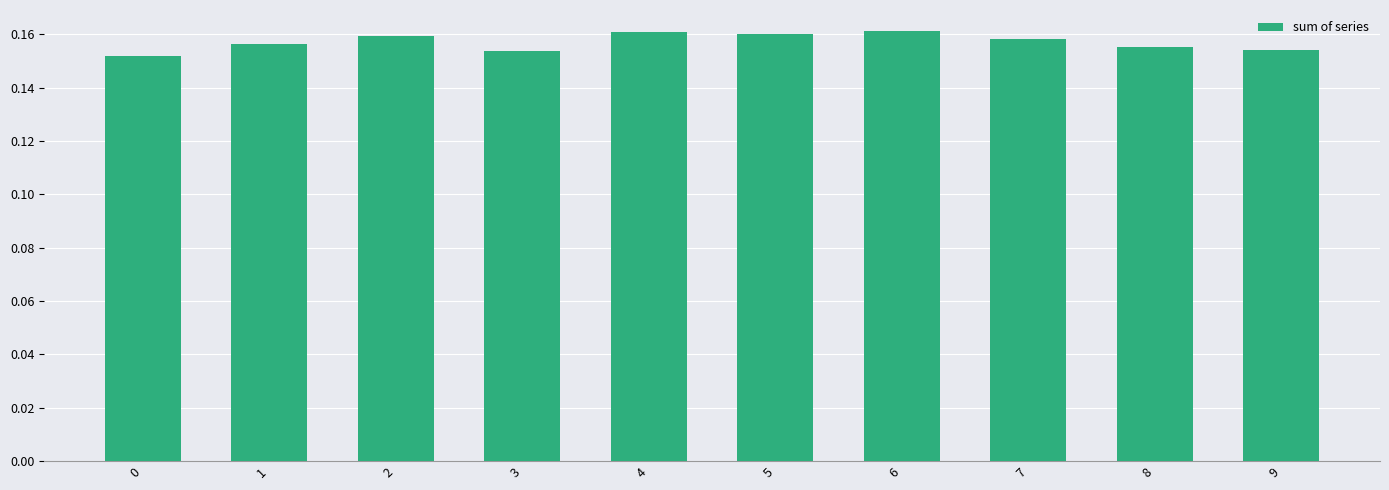

What is the sum of the values at 9 and 2?

0.3